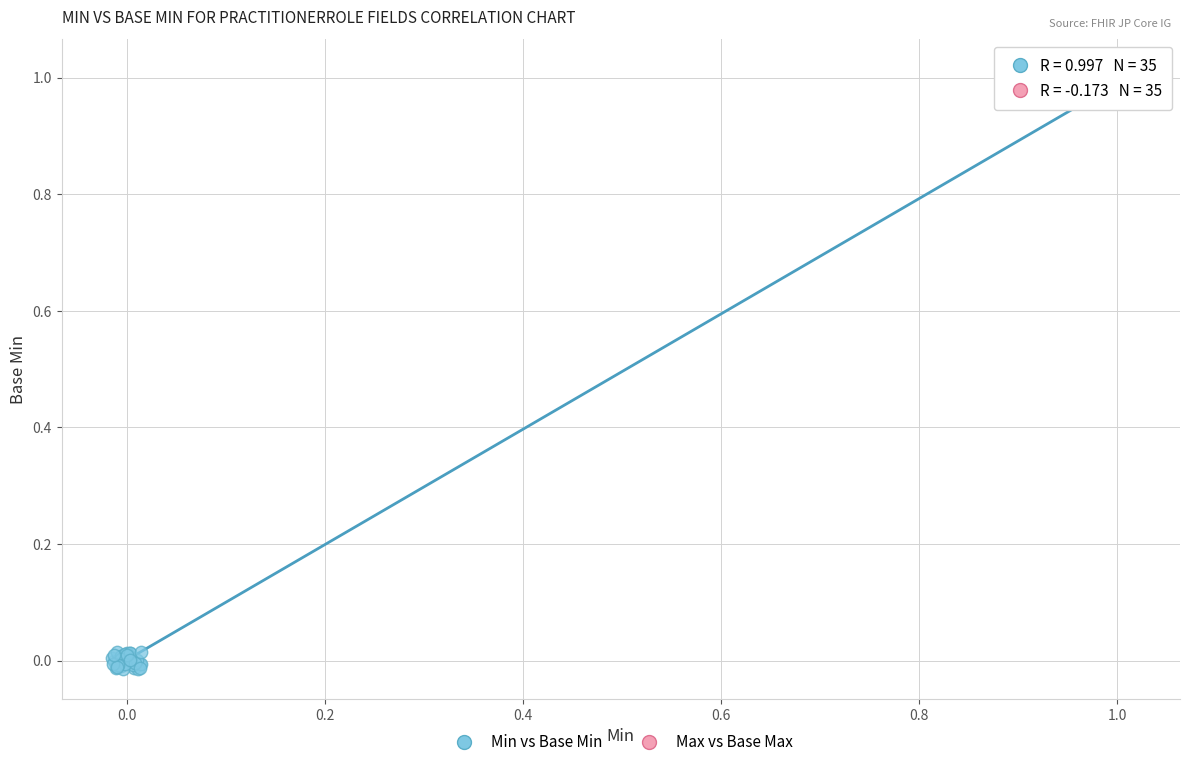

Which series has the widest spread of Y values?

Min vs Base Min